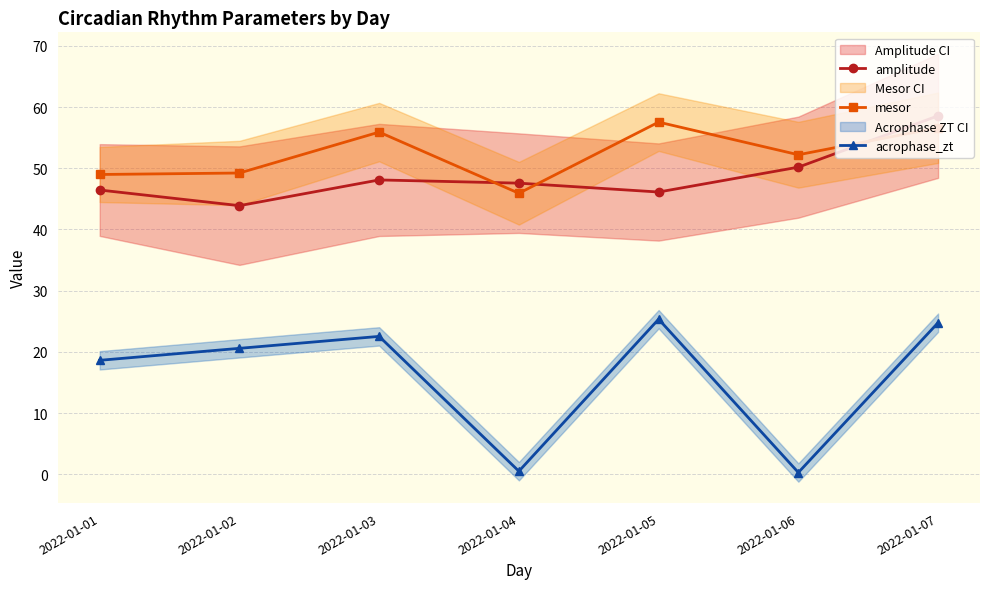

Which series has the largest total across all categories?

mesor